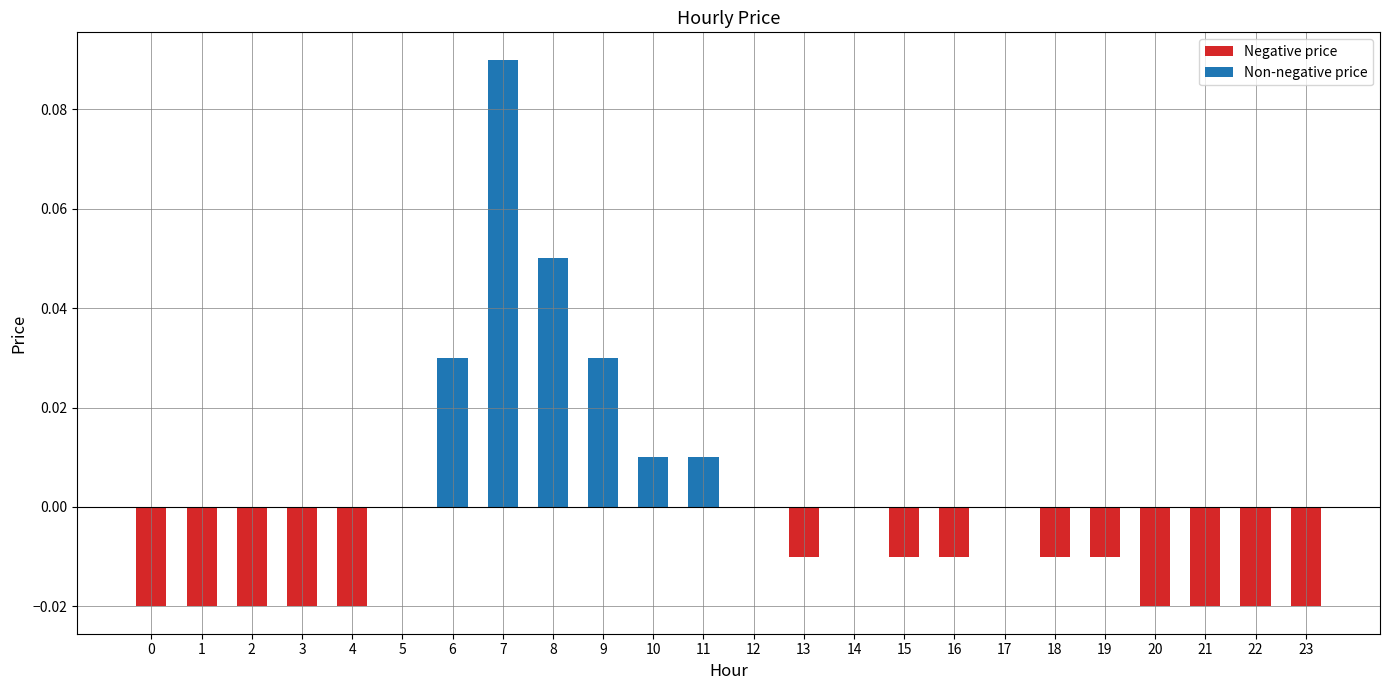

Which category has the highest value across all series?

7